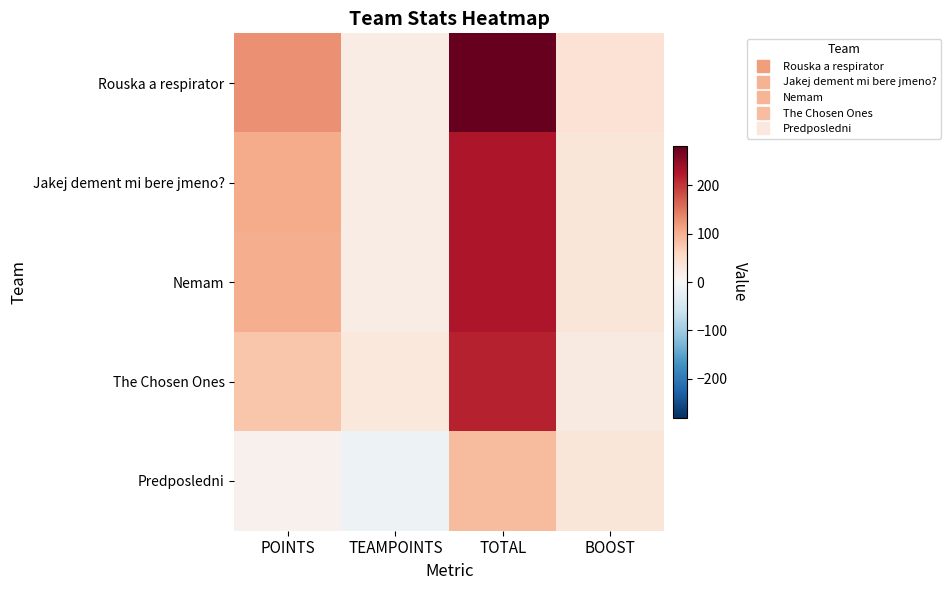

Which label corresponds to the smallest value in the chart?

TEAMPOINTS